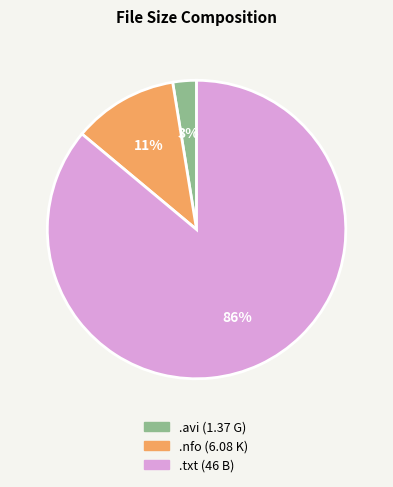

To the nearest percent, what is the difference between the largest and smallest slice percentages?

83%